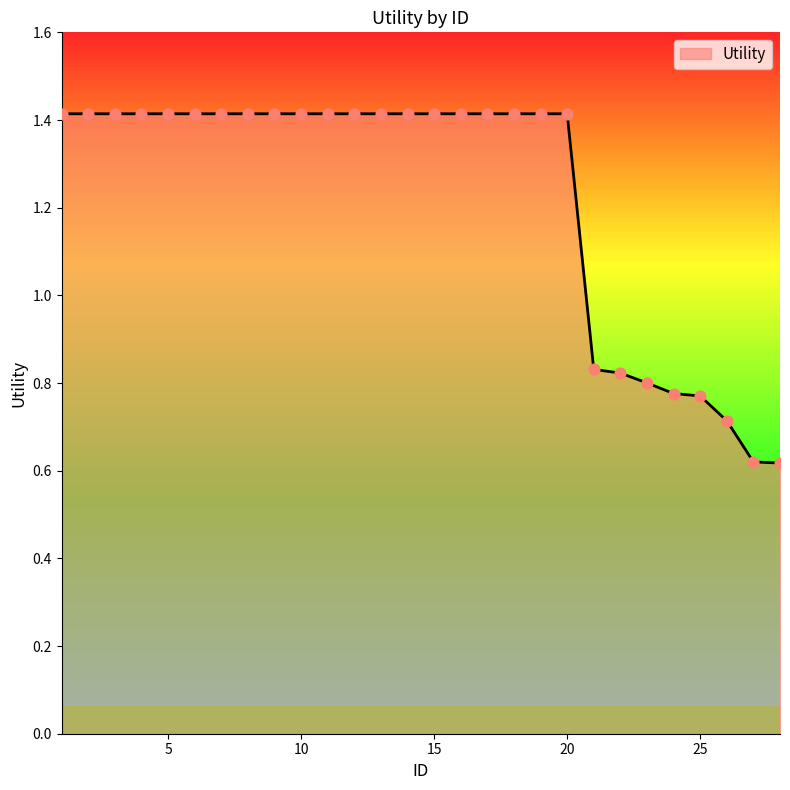

What is the maximum value shown in the chart?

1.4